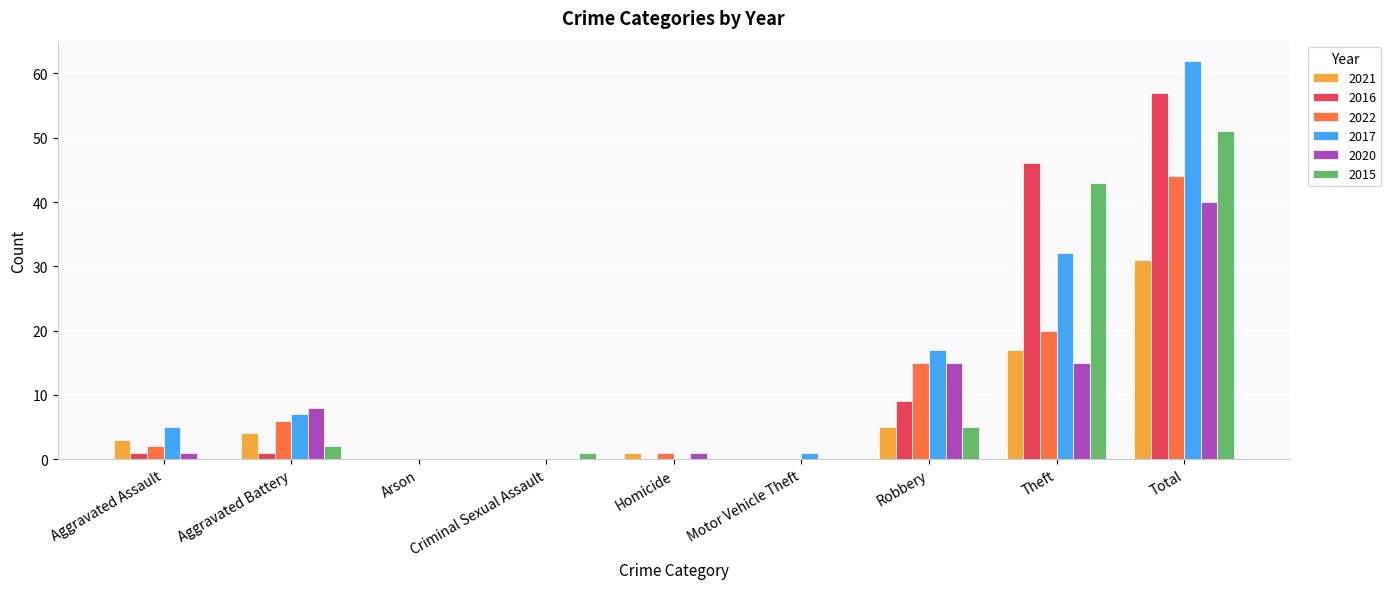

What is the greatest value displayed?

62